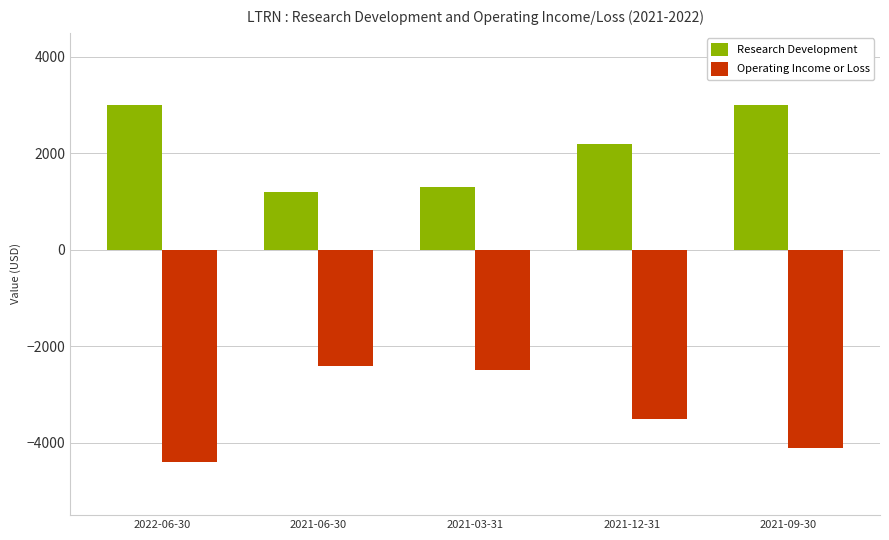

Reading right to left, extract all data points from this chart.

Research Development: 2021-09-30=3000	2021-12-31=2200	2021-03-31=1300	2021-06-30=1200	2022-06-30=3000
Operating Income or Loss: 2021-09-30=-4100	2021-12-31=-3500	2021-03-31=-2500	2021-06-30=-2400	2022-06-30=-4400